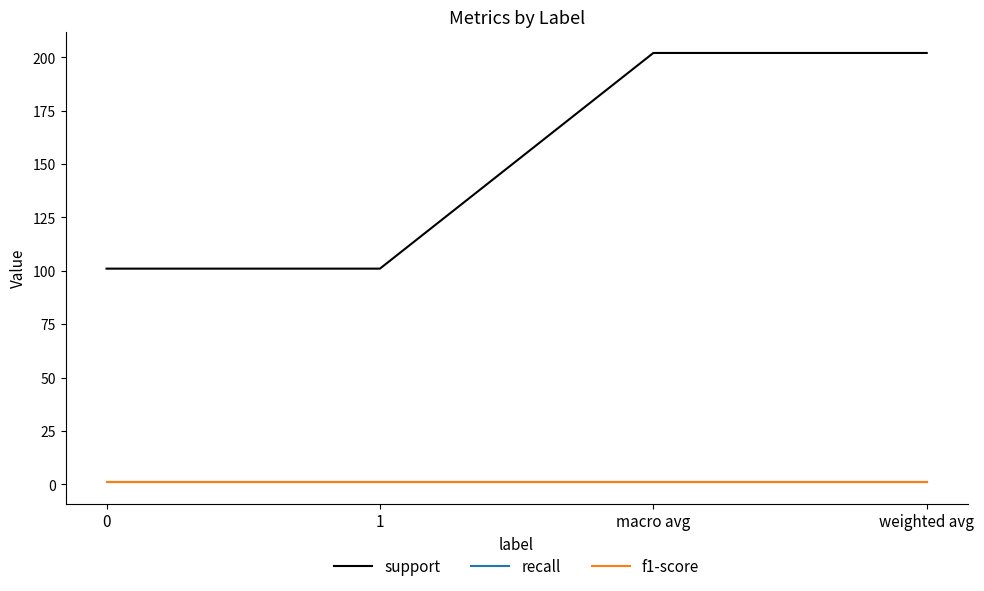

Does the chart have visible grid lines?

No